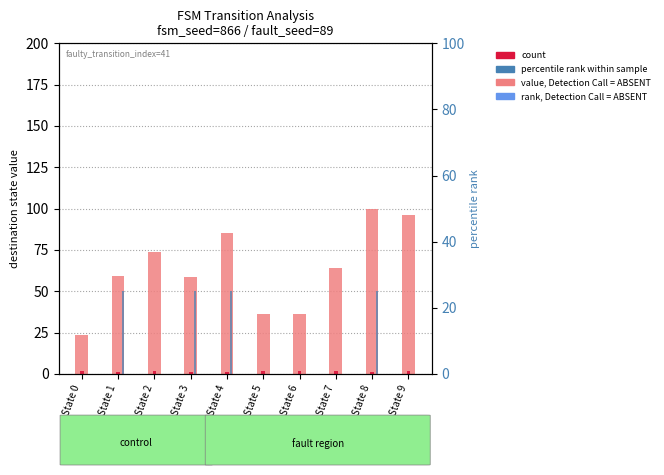

Count the rank, output=1 values in the range 0 to 25.

10